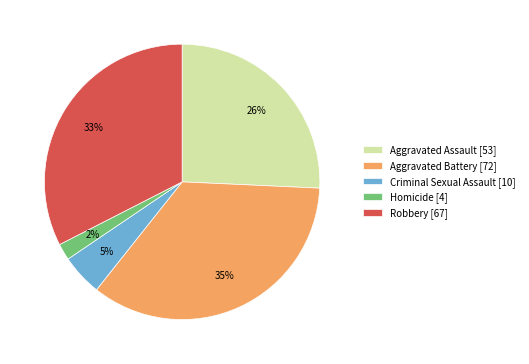

To the nearest percent, what percentage of the pie is Criminal Sexual Assault?

5%